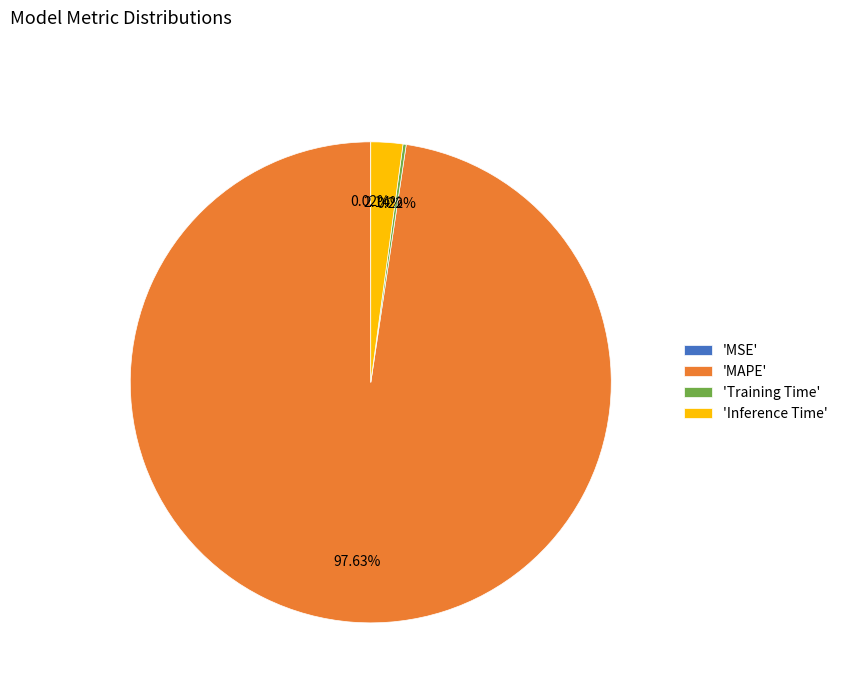

Is 'MAPE' the majority of the pie?

Yes